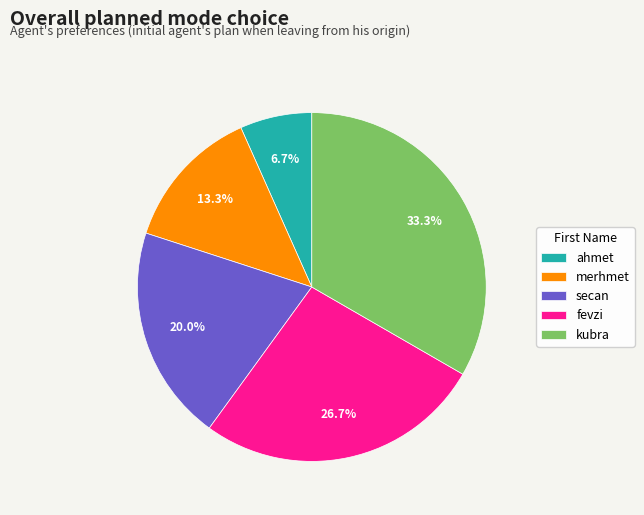

Is there any slice that represents more than half of the pie?

No